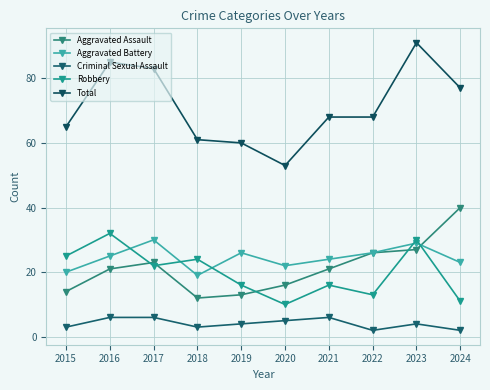

How many categories are shown in the chart?

10